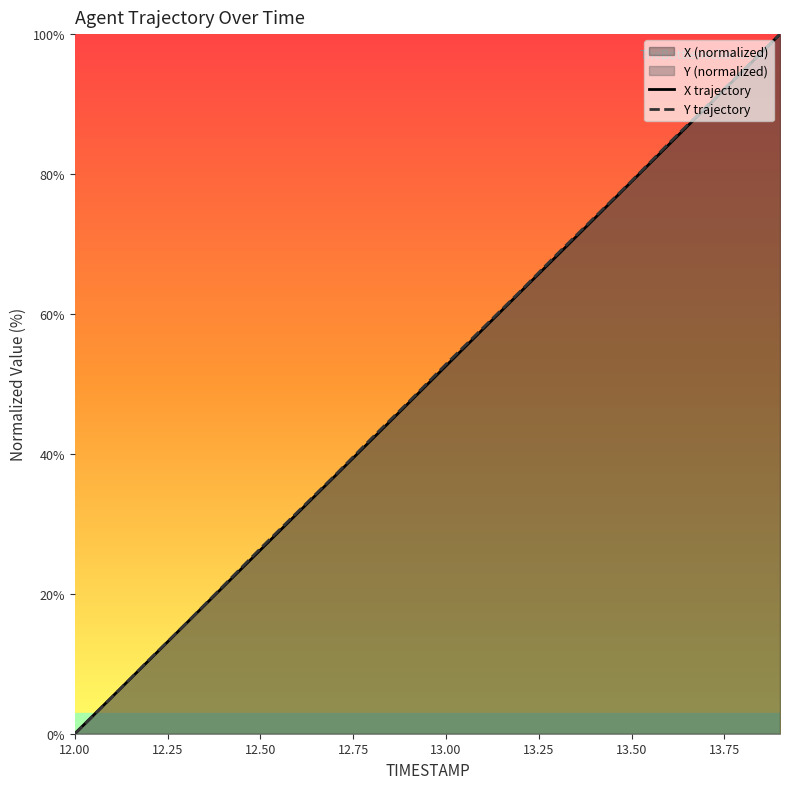

List the series in order of their peak value, lowest first.

X trajectory, Y trajectory